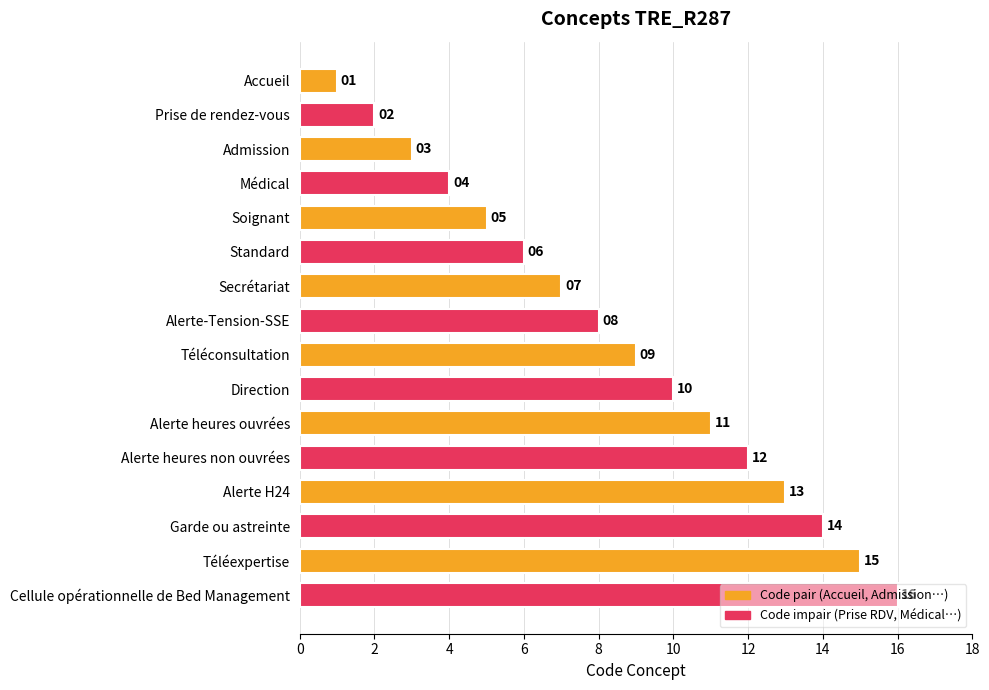

What is the minimum value shown in the chart?

1